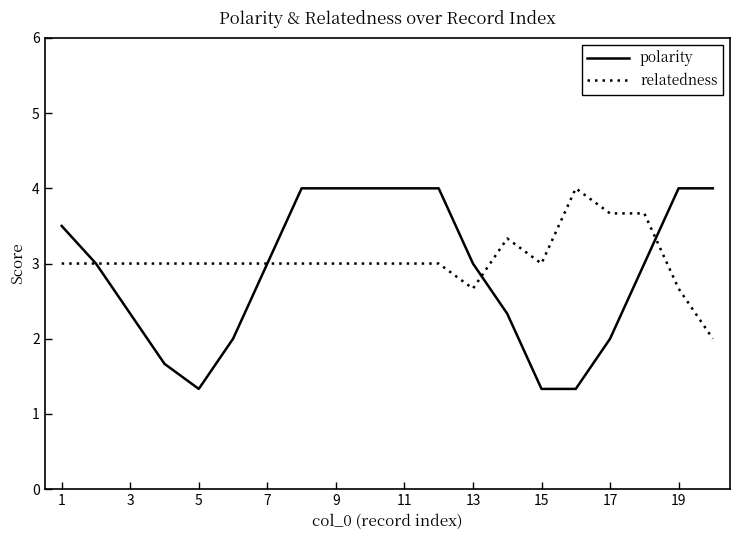

Which series has the largest range (max minus min)?

polarity